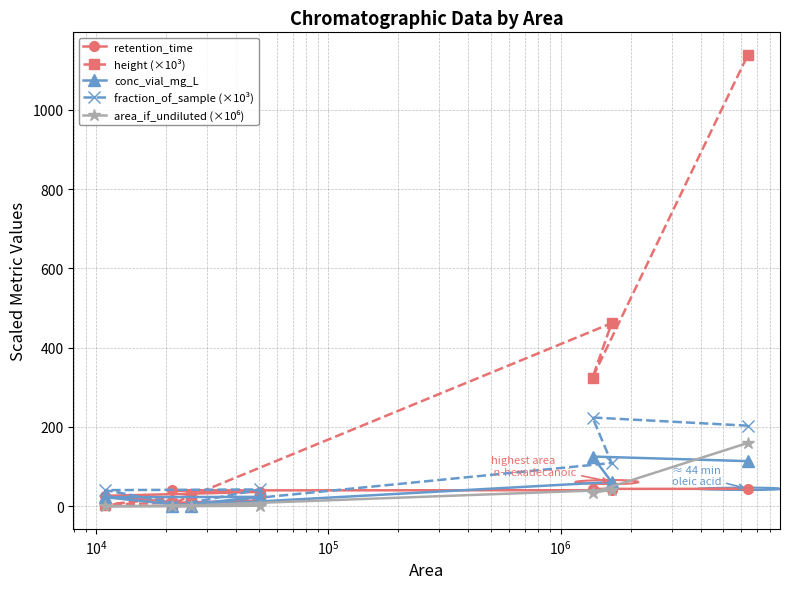

Which series has the largest range (max minus min)?

height (×10³)